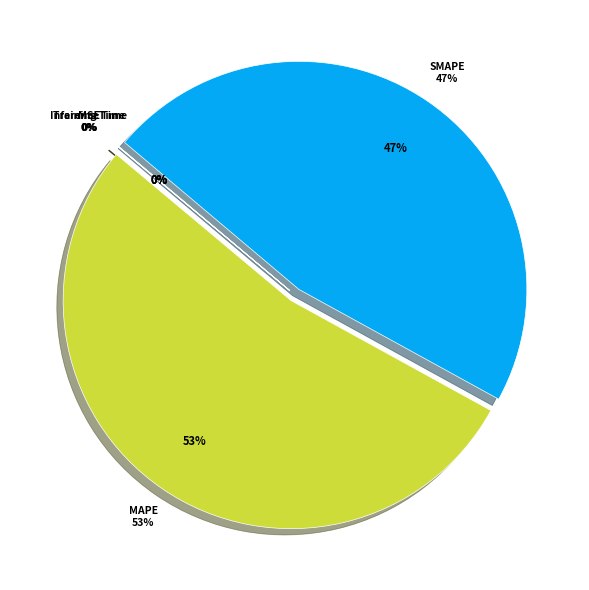

What is the smallest slice in the pie chart?

Training Time